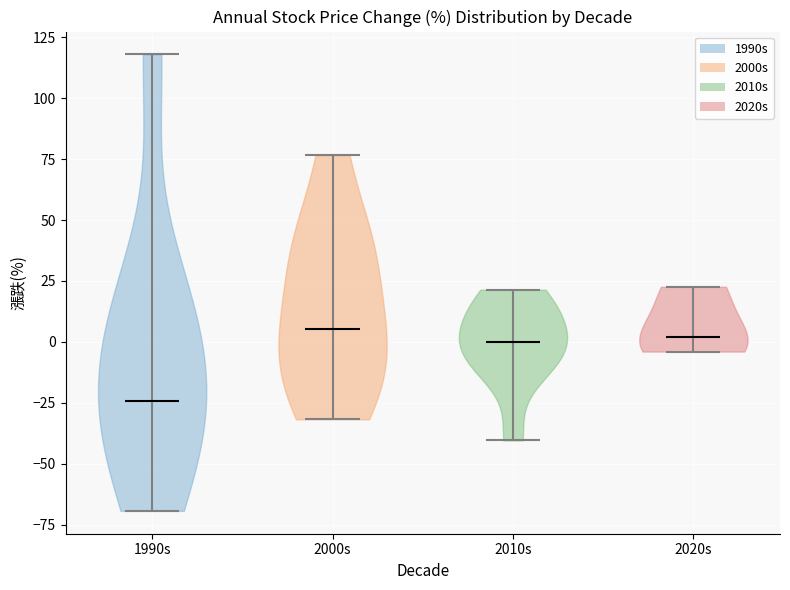

Reading left to right, read every violin against the y-axis: where its median line is, and the lowest and highest points it reaches. The values are not printed on the chart, so give them approximately, as read against the axis.

1990s: median line -25, lowest point -70, highest point 120
2000s: median line 5, lowest point -30, highest point 75
2010s: median line 0, lowest point -40, highest point 20
2020s: median line 0, lowest point -5, highest point 25